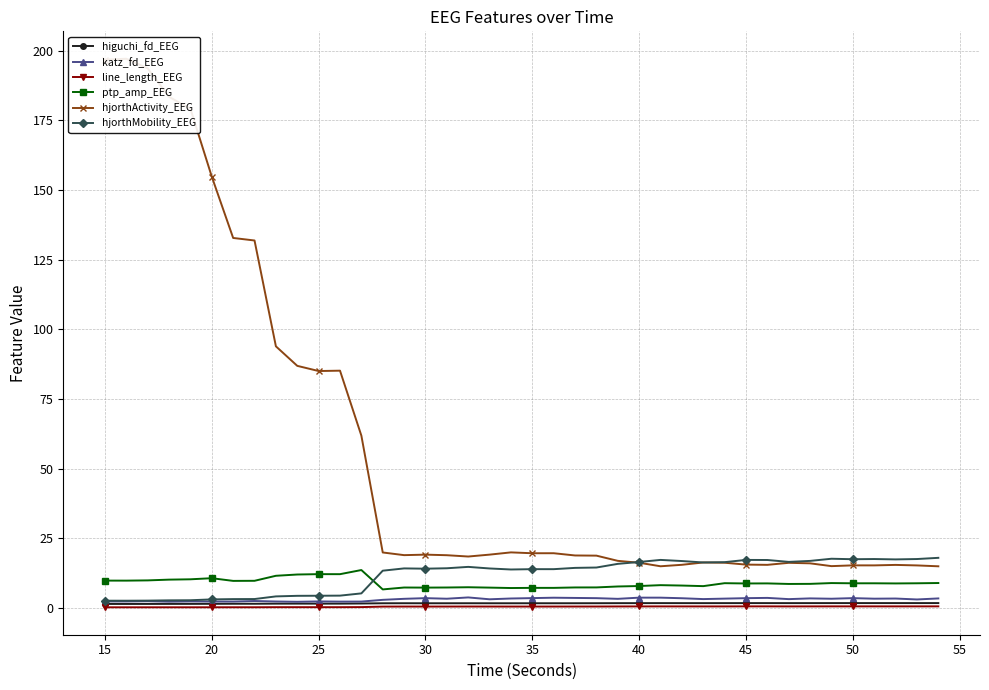

How many lines are shown in the chart?

6